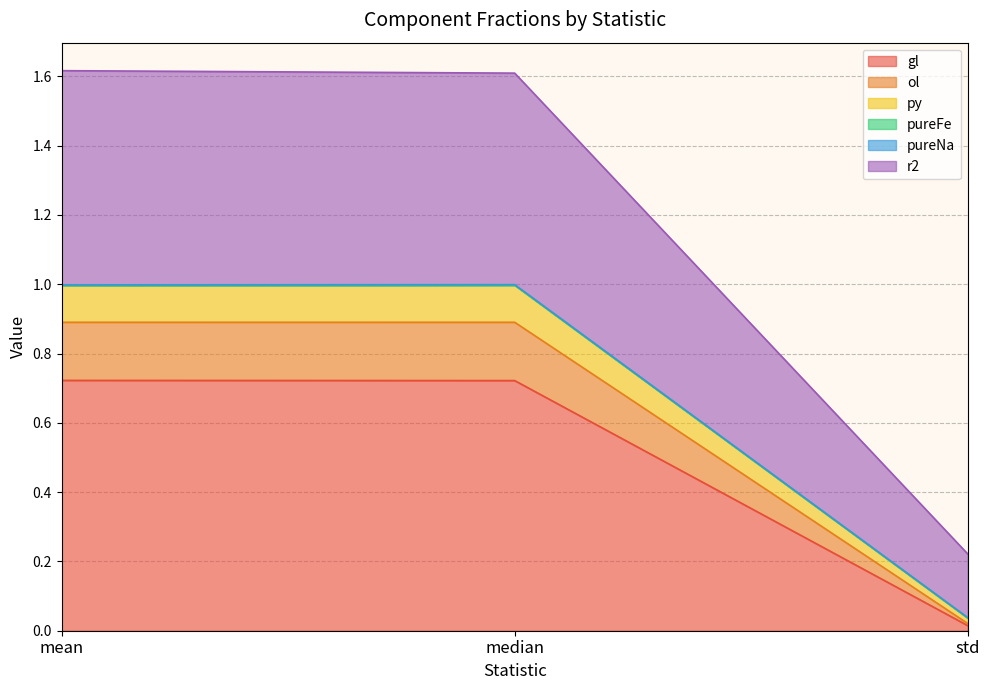

At which label does gl reach its minimum?

std